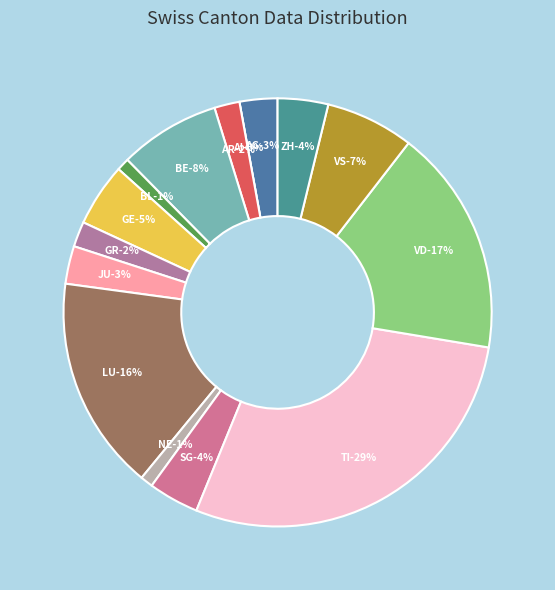

Is it true that BL is 1% of the pie?

True